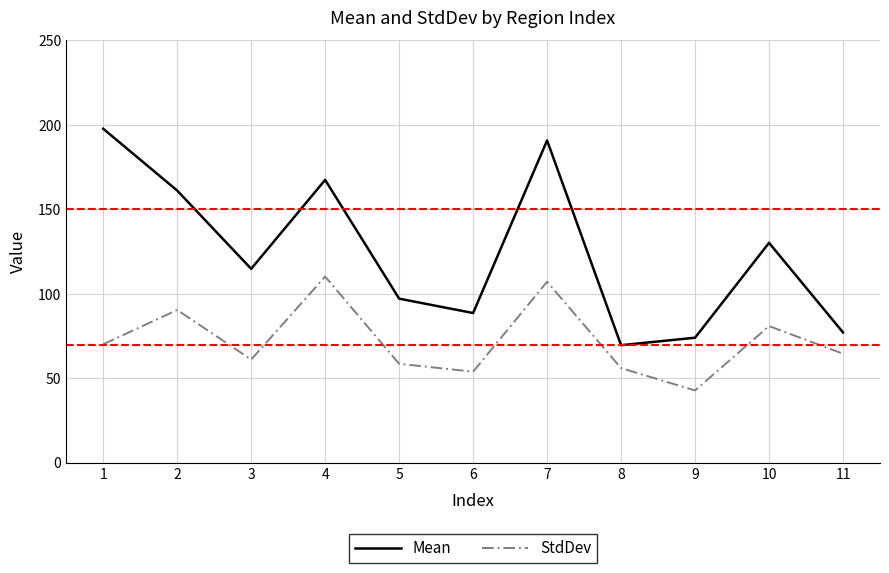

The Mean series shows 114.8 at 3. True or false?

True